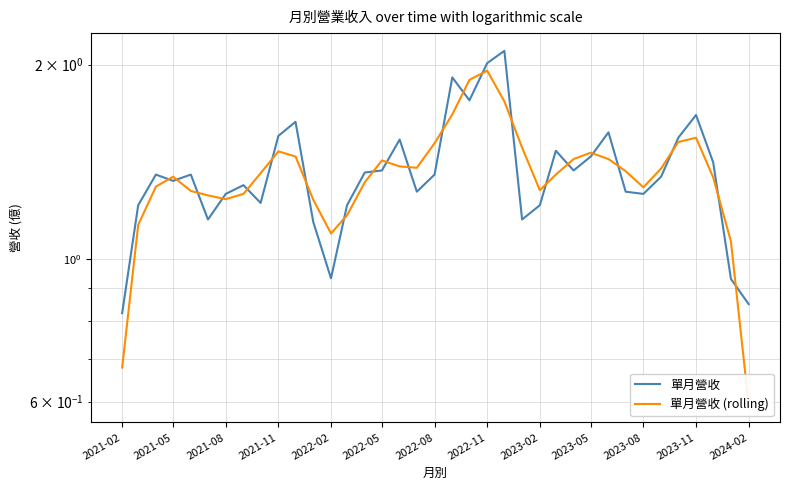

What is the total value across all series at 2021-02?

1.5